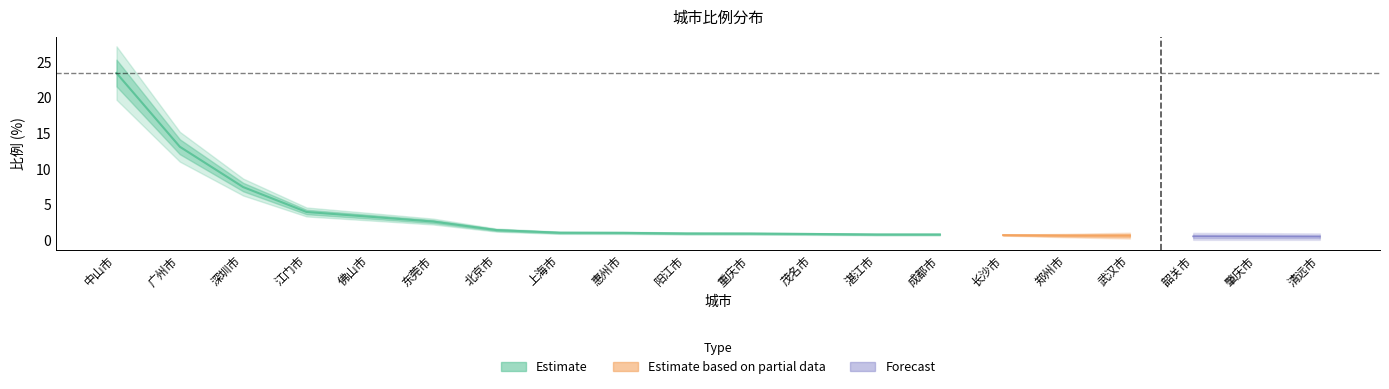

True or false: the data has more than 1 interior local peaks.

False